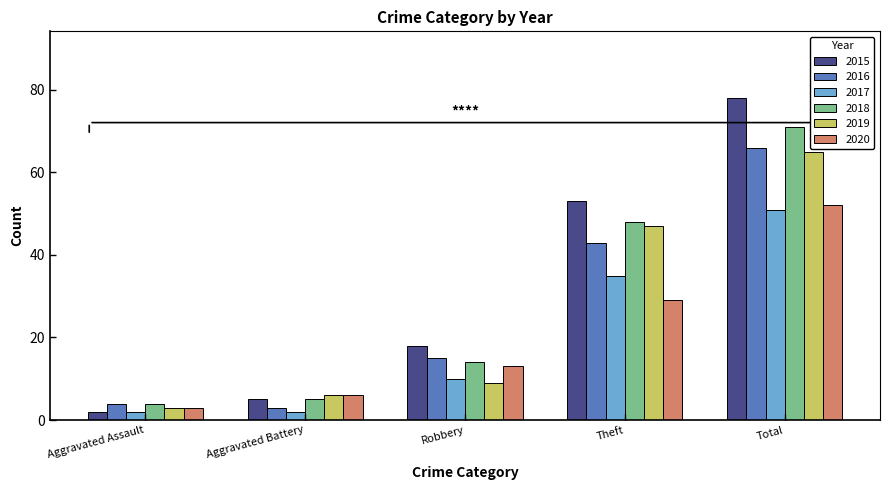

Is the value of 2016 at Aggravated Battery greater than the value of 2015 at Theft?

No